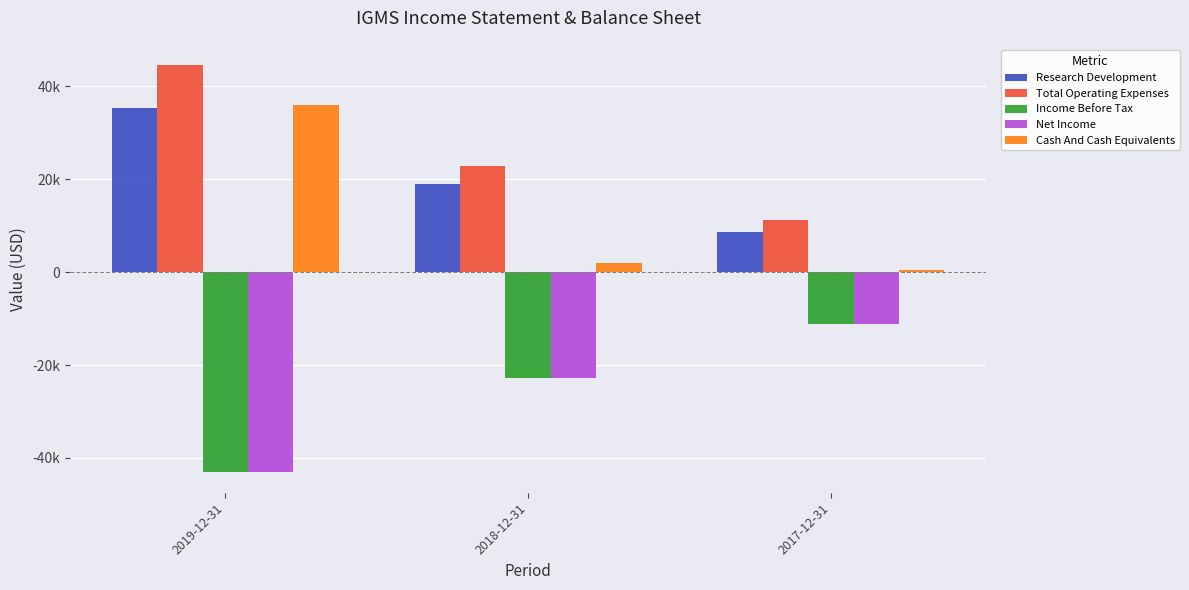

Does the chart contain any negative values?

Yes